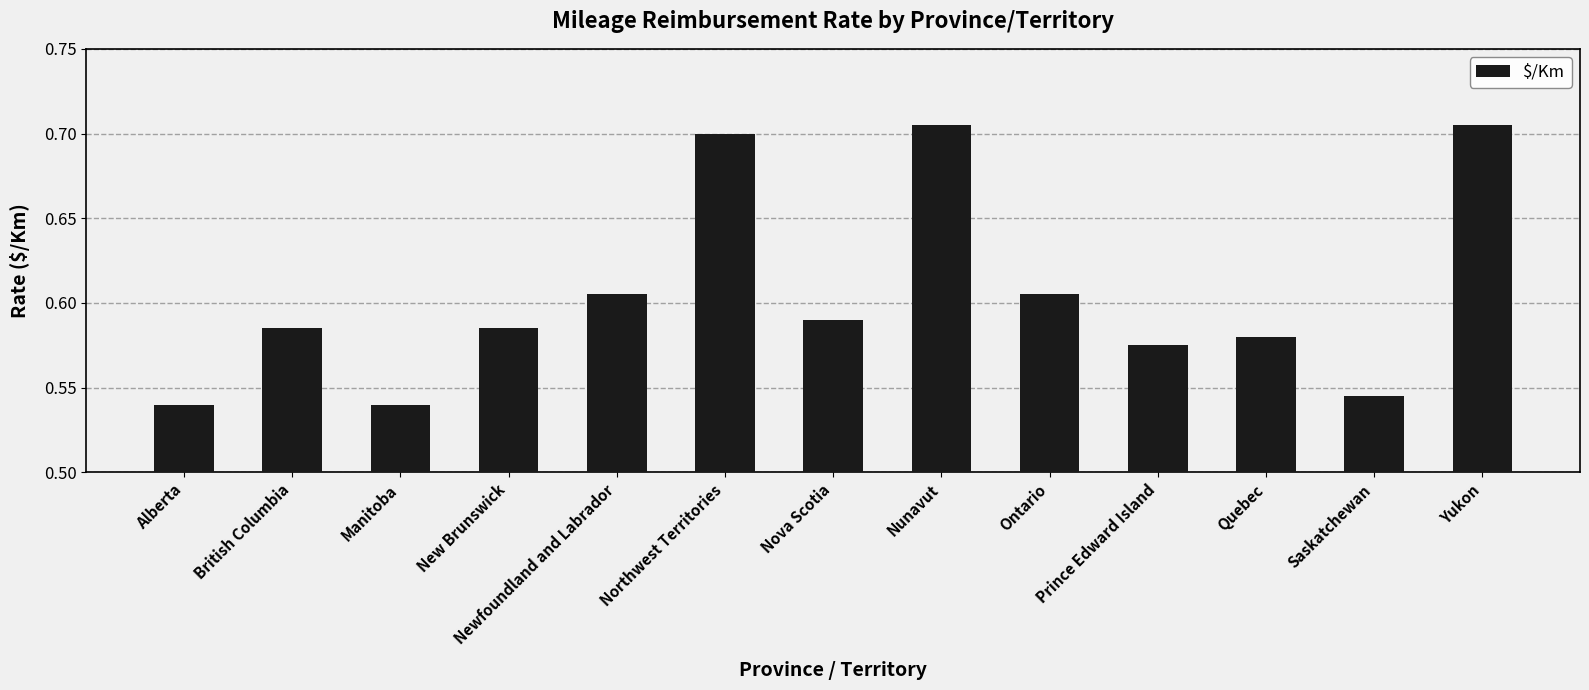

What is the change in value from Northwest Territories to Nova Scotia?

-0.1